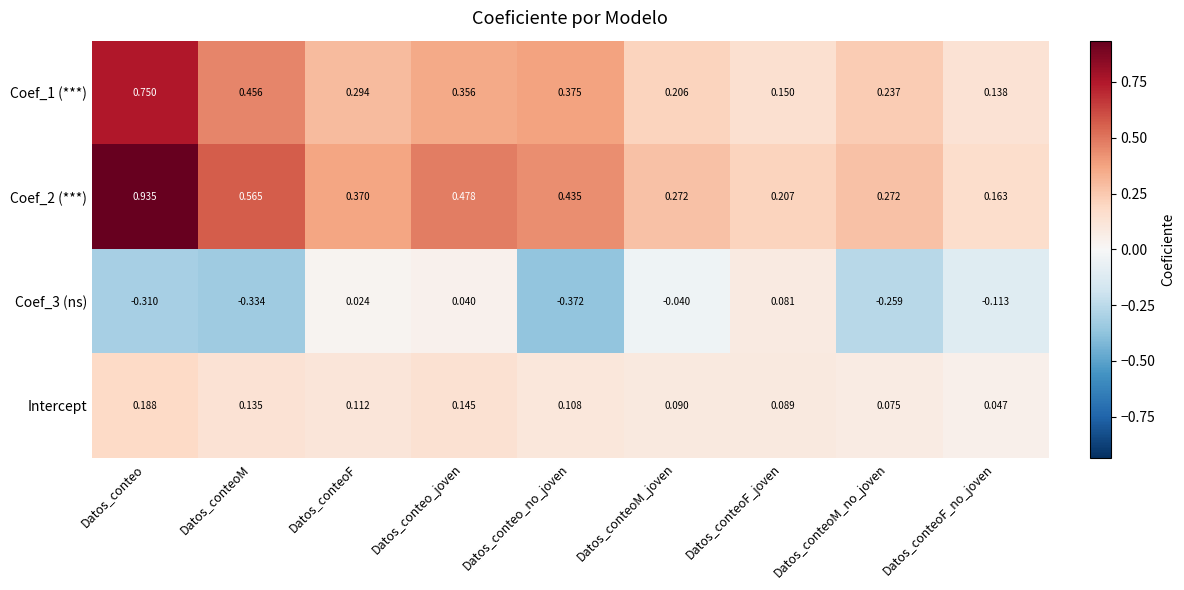

At which label does Coef_3 (ns) first exceed 0?

Datos_conteoF